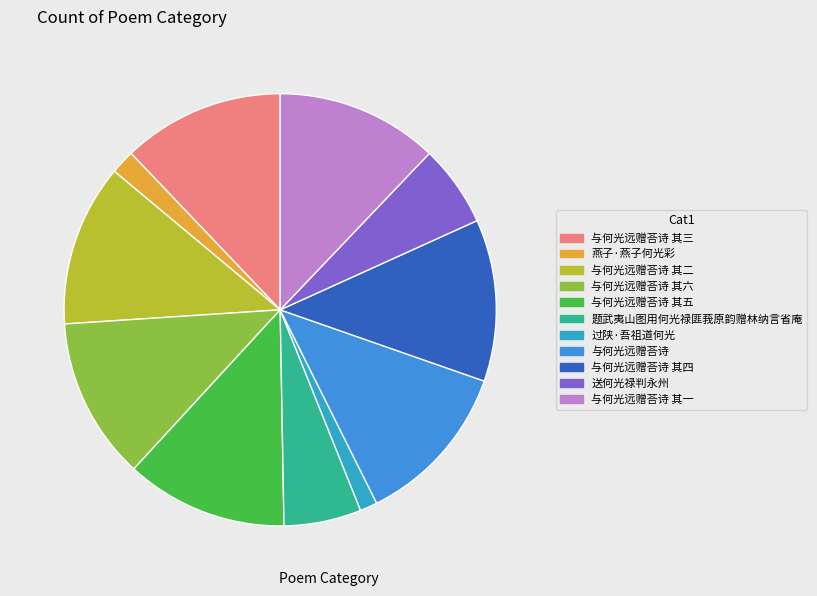

Is it true that 过陕·吾祖道何光 is 1% of the pie?

True